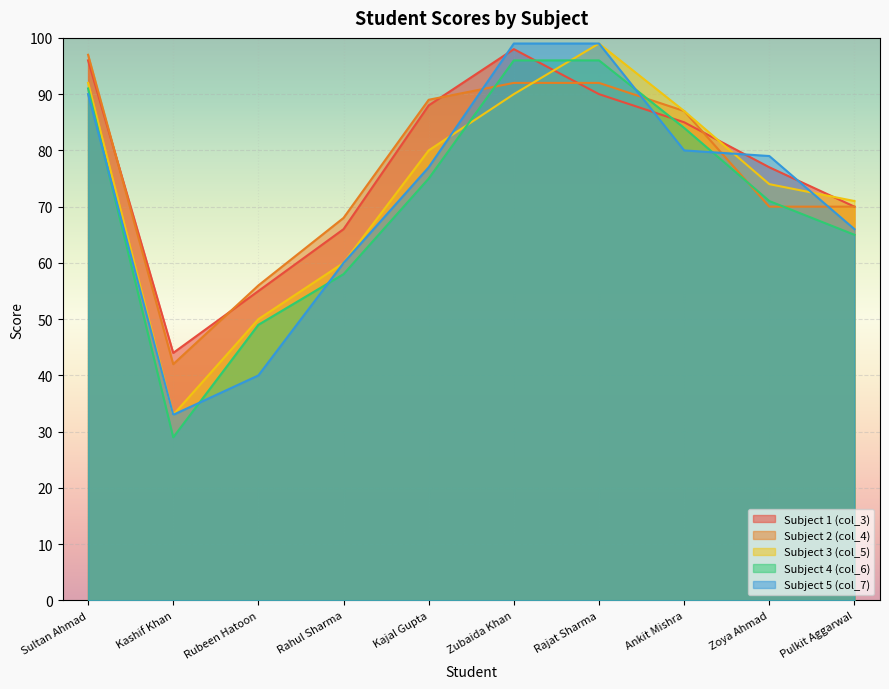

Which category has the highest value in the col_4 series?

Sultan Ahmad